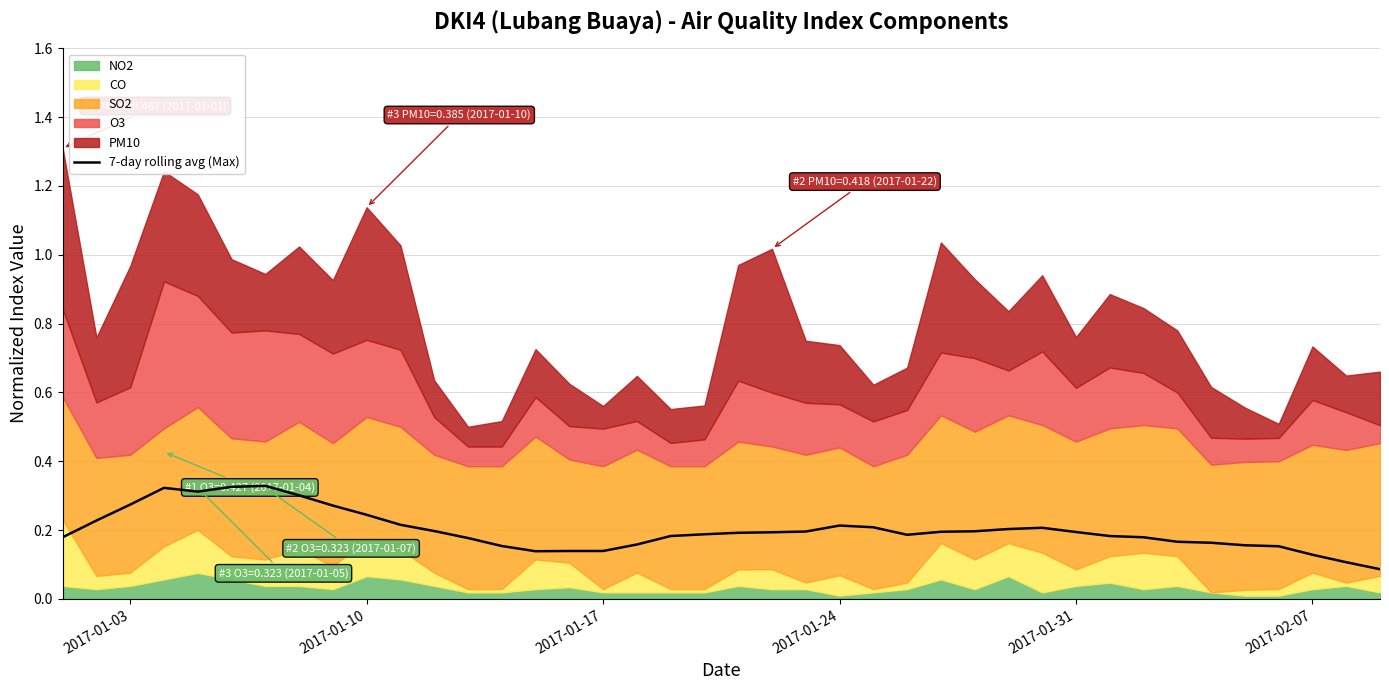

Does the chart display data point markers on the line(s)?

No